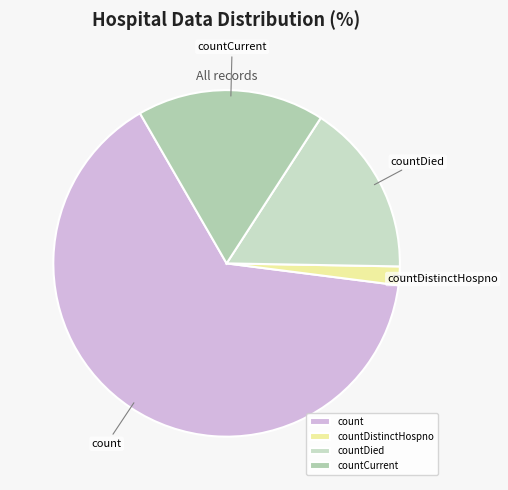

Does any single category account for the majority?

Yes